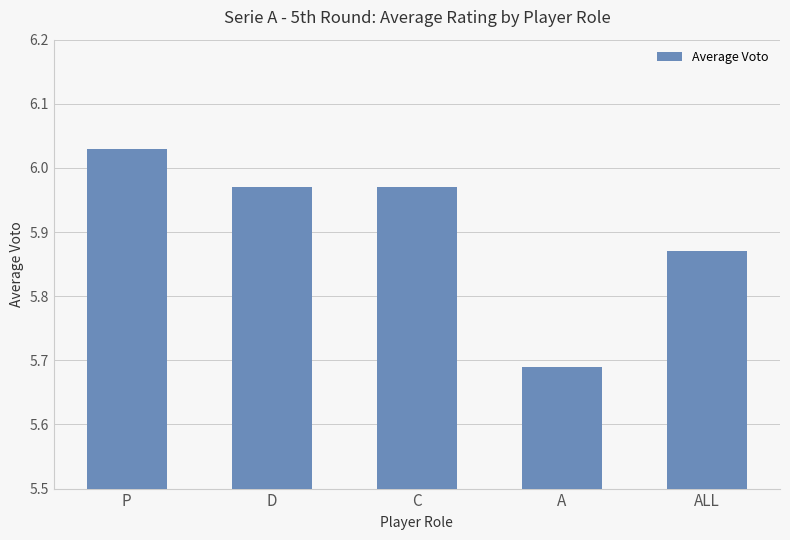

Which category has the lowest value across all series?

A